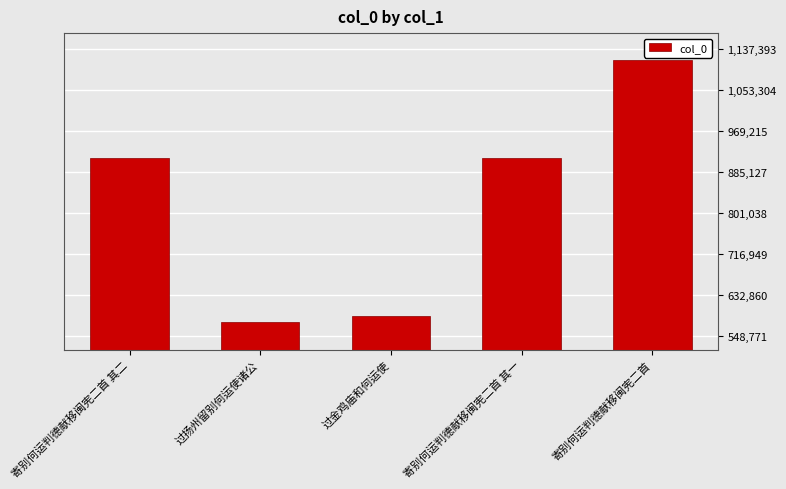

What is the sum of the values at 过金鸡庙和何运使 and 寄别何运判德献移闽宪二首?

1704304